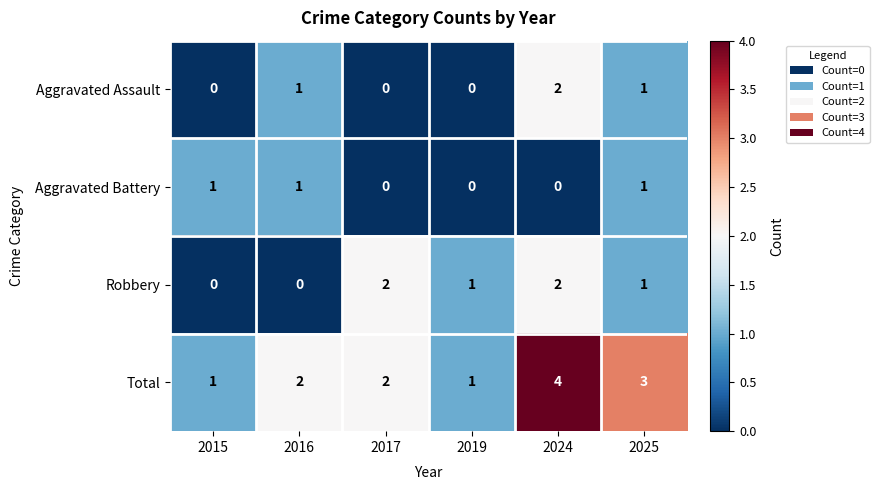

At which category is the sum across all series the highest?

2024